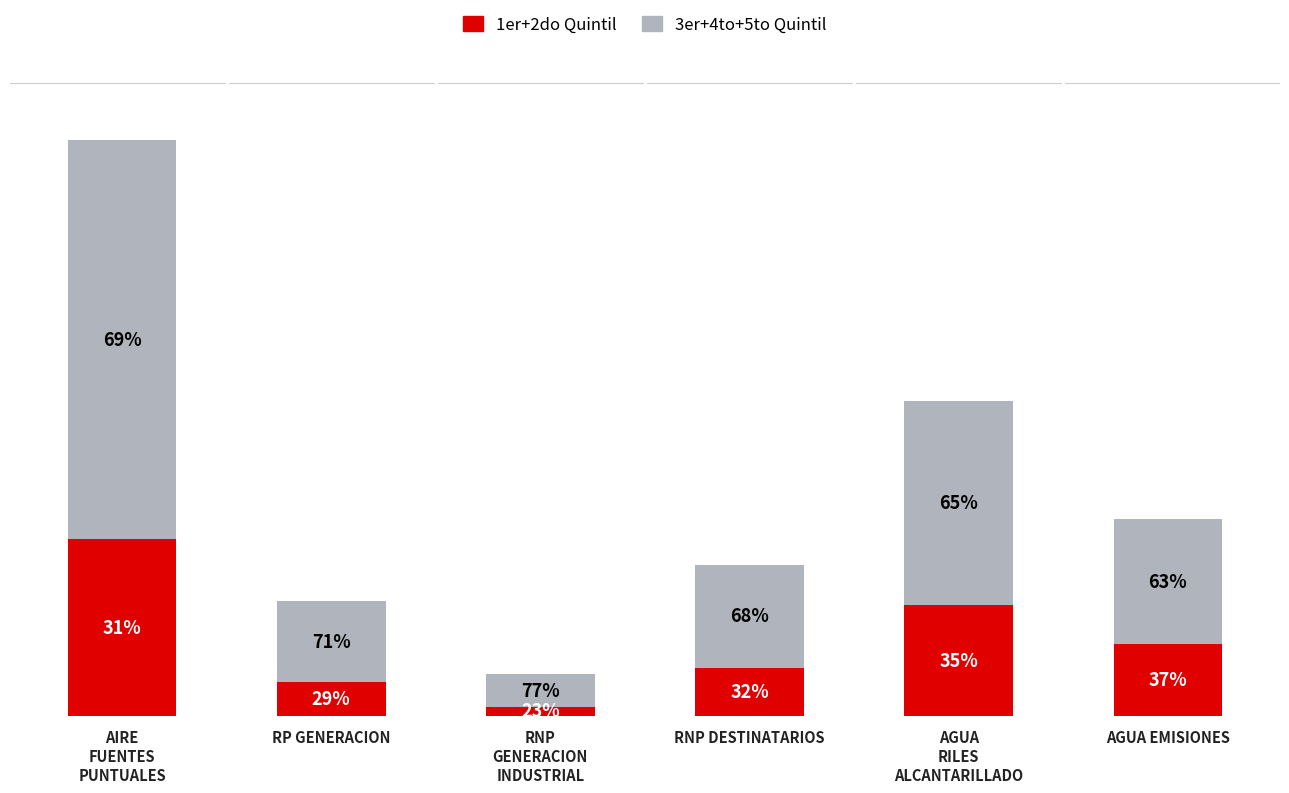

What is the label of the 5th bar from the right?

RP GENERACION